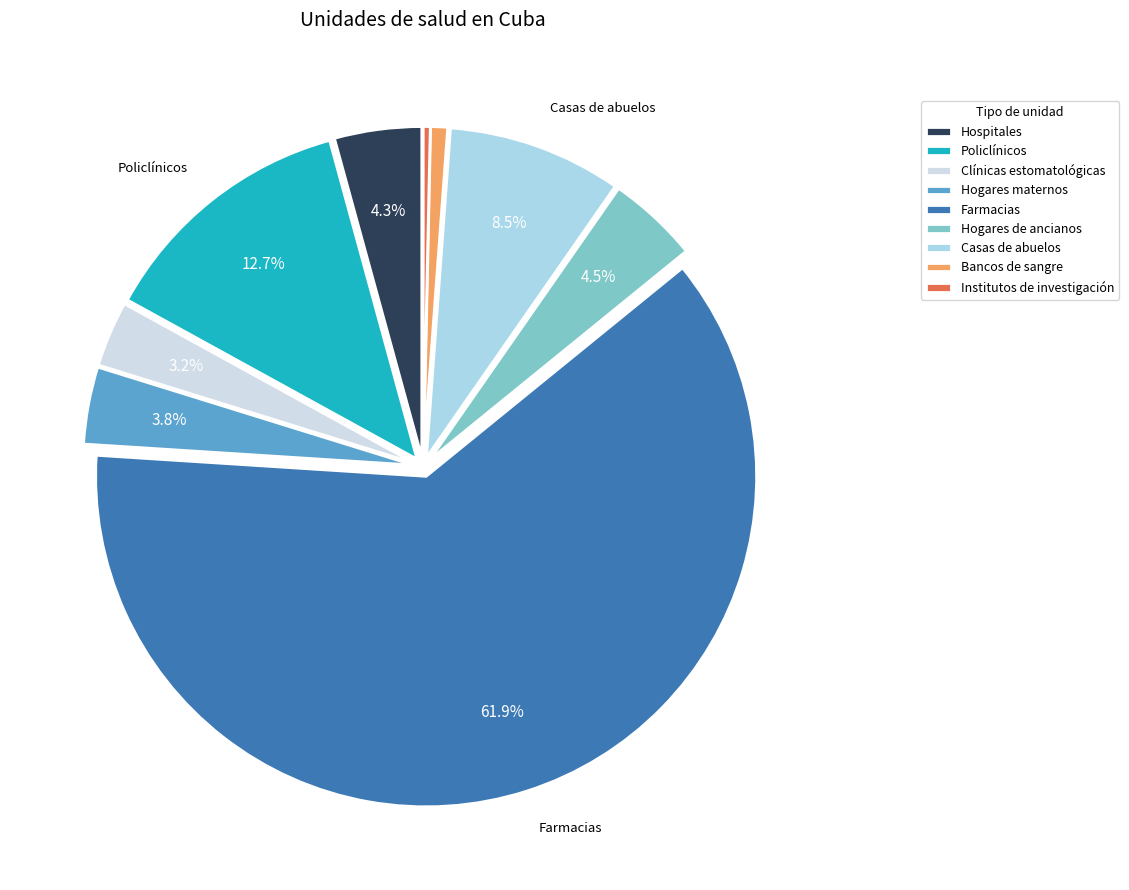

To the nearest percent, what is the combined percentage of Bancos de sangre and Clínicas estomatológicas?

4%